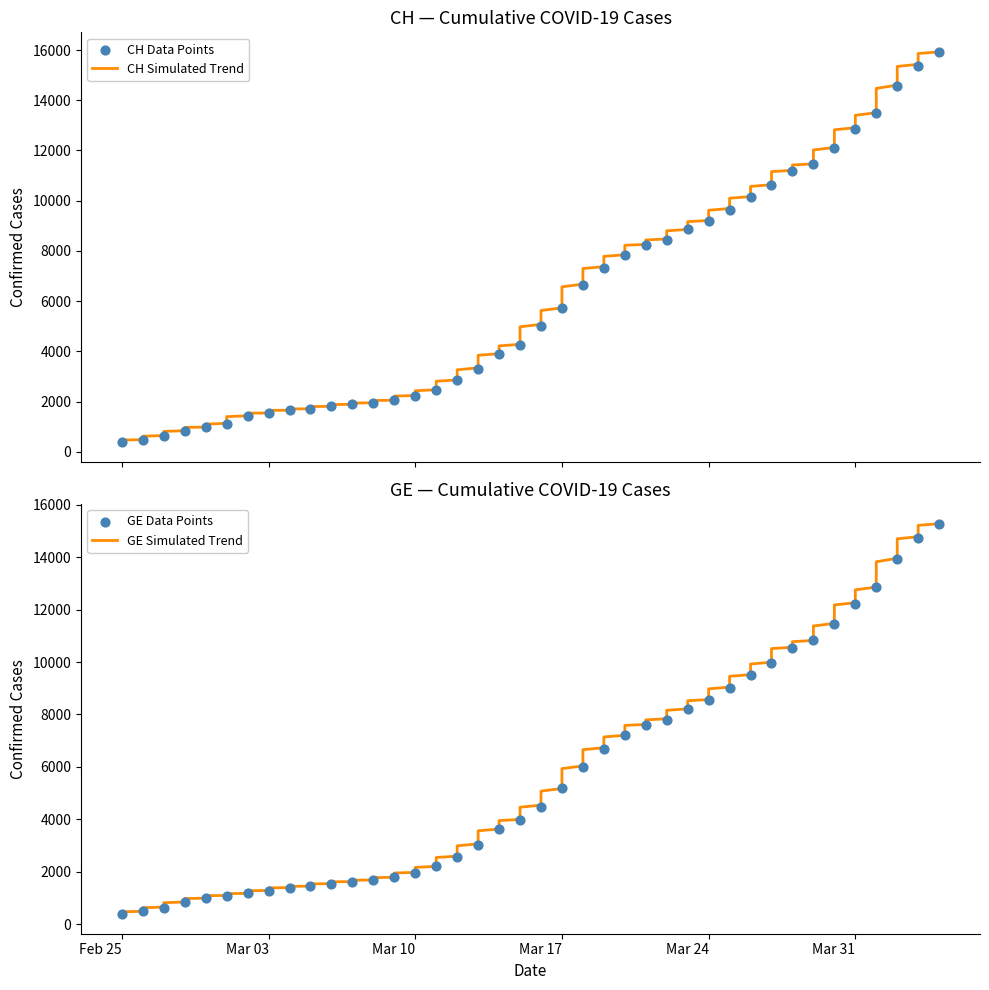

Which series contains the lowest Y value?

CH